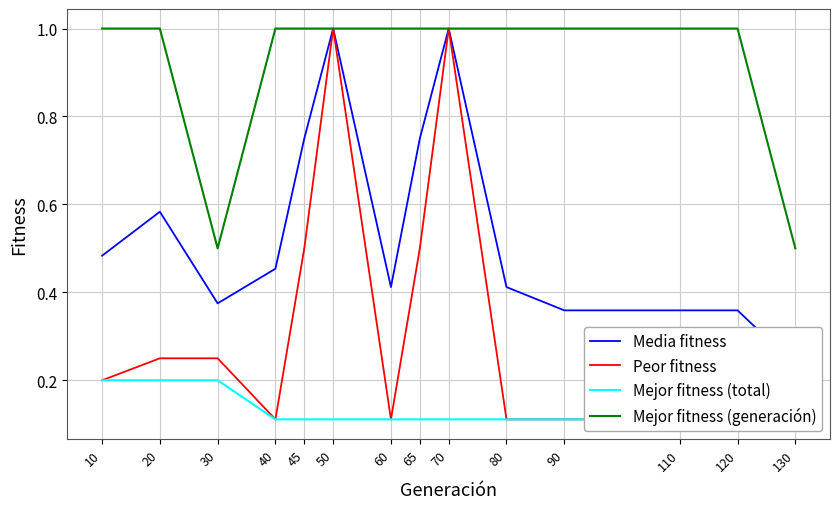

What is the sum of all Media fitness values?

7.5